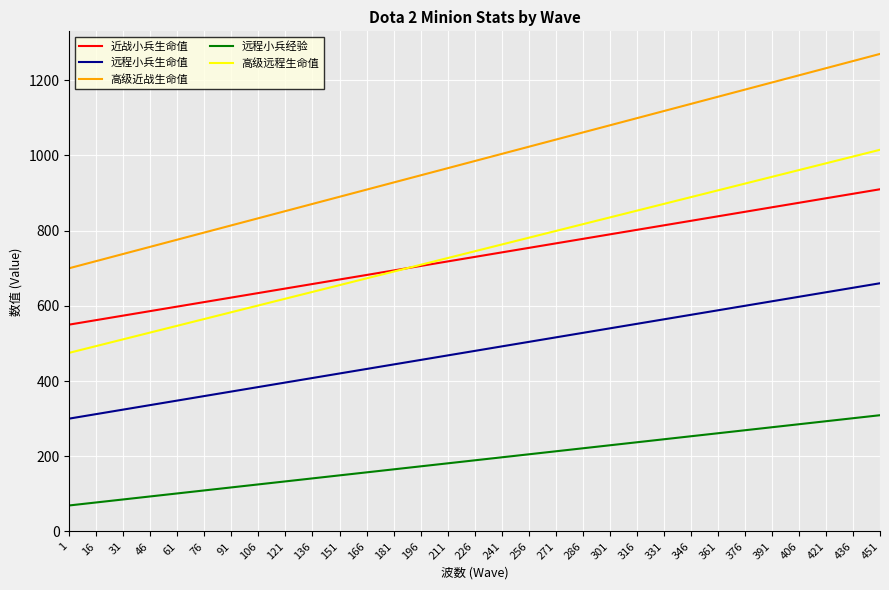

True or false: 远程小兵经验 and 高级远程生命值 cross at least once.

False